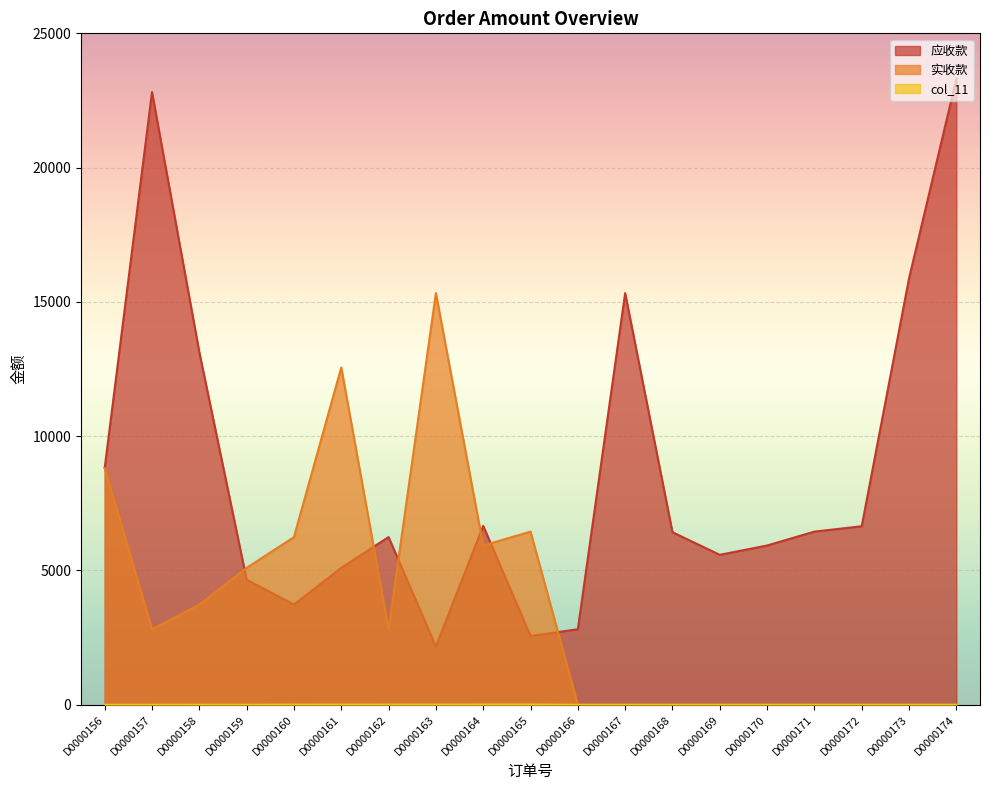

Rank the series by their maximum value, from lowest to highest.

col_11, 实收款, 应收款